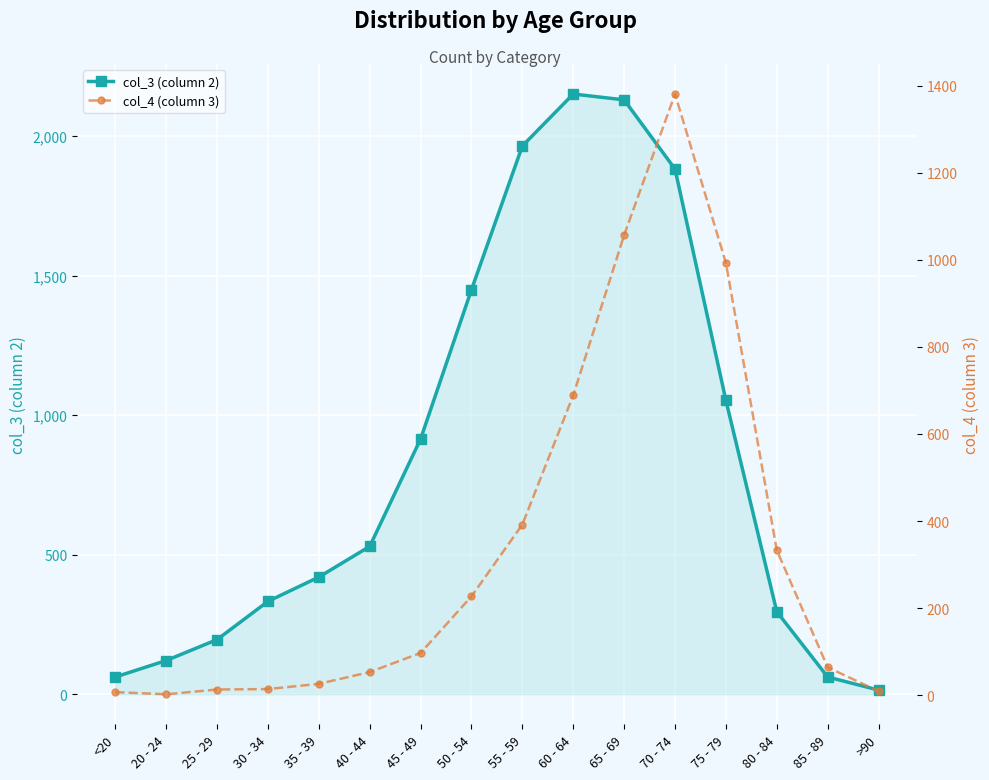

What is the spread (max minus min) of values at 50 - 54?

1223